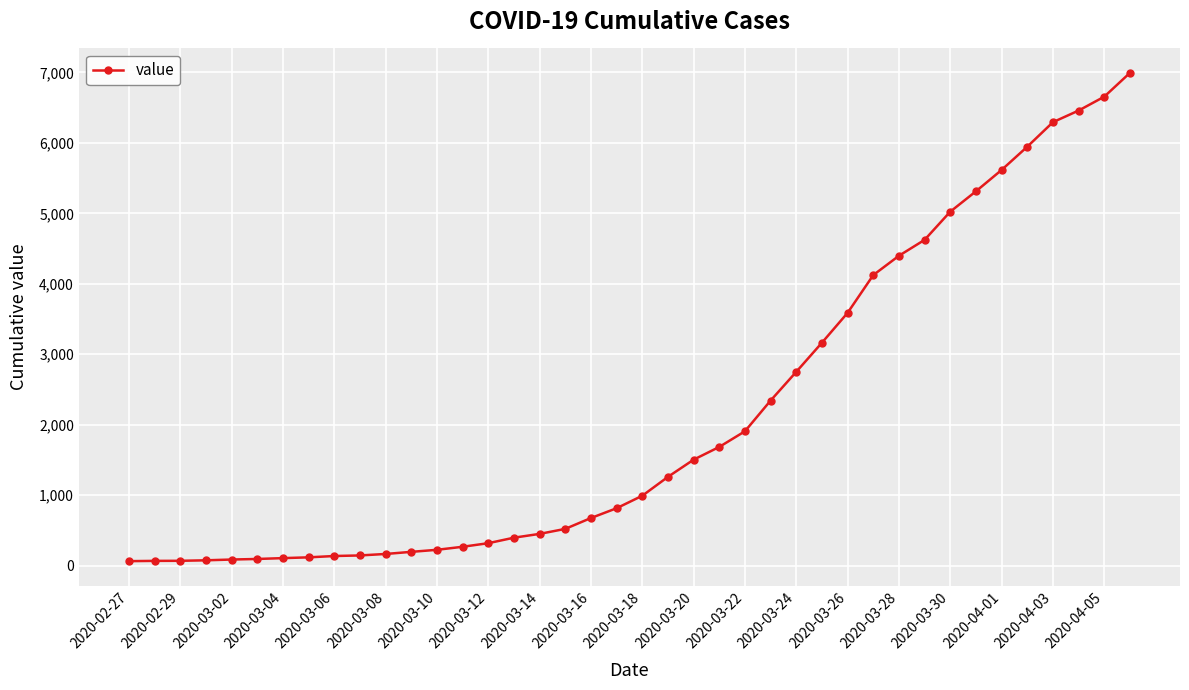

What is the maximum value shown in the chart?

6994